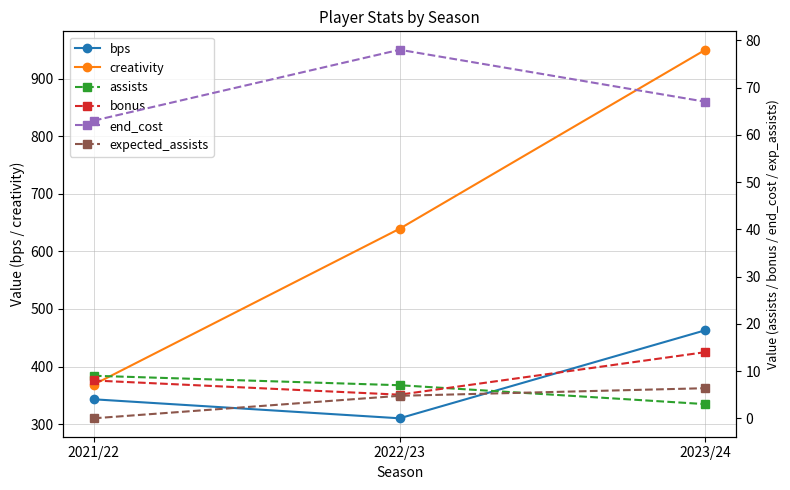

The creativity series shows 1435.5 at 2023/24. True or false?

False